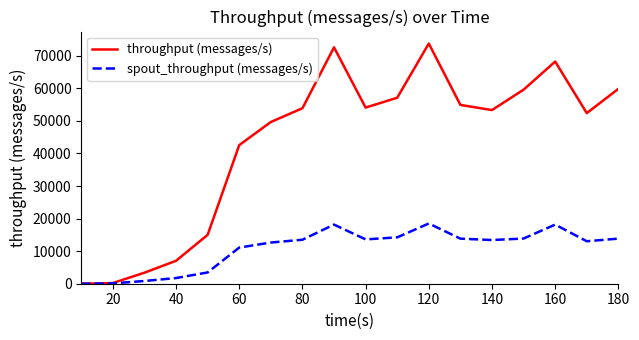

Which series has the largest total across all categories?

throughput (messages/s)